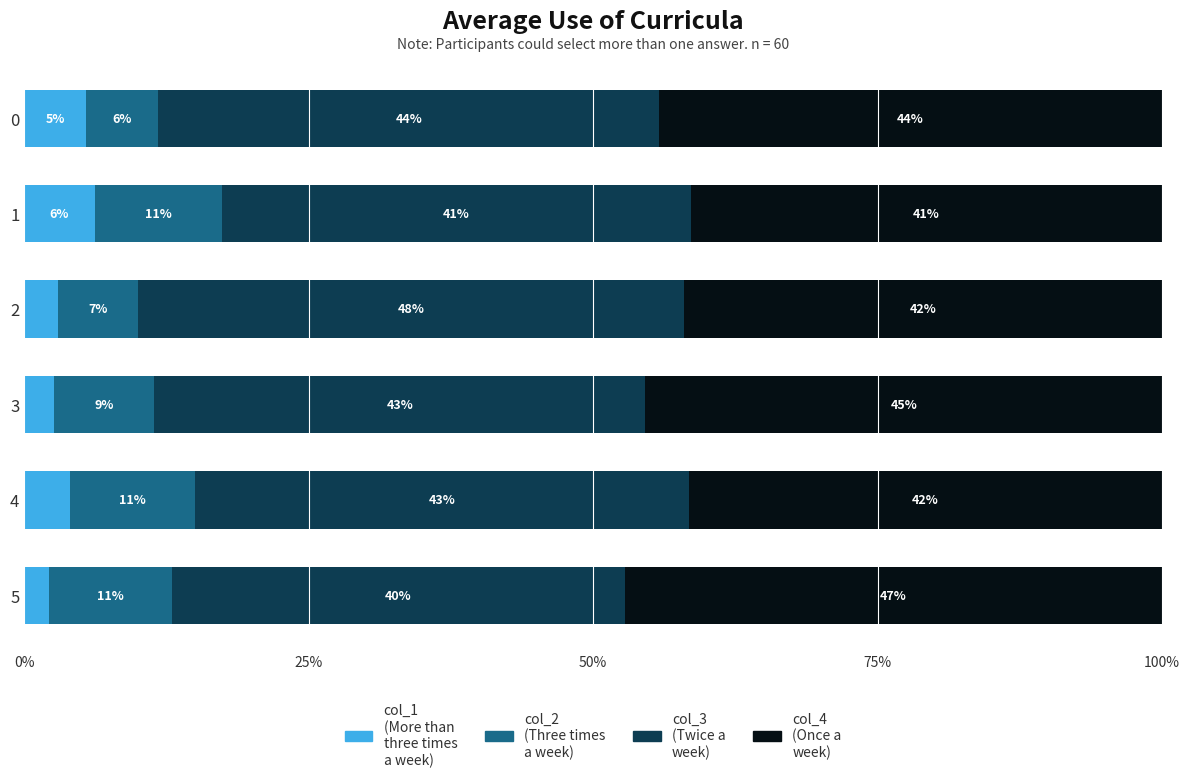

What are all the series names shown in the legend?

col_1 (More than three times a week), col_2 (Three times a week), col_3 (Twice a week), col_4 (Once a week)